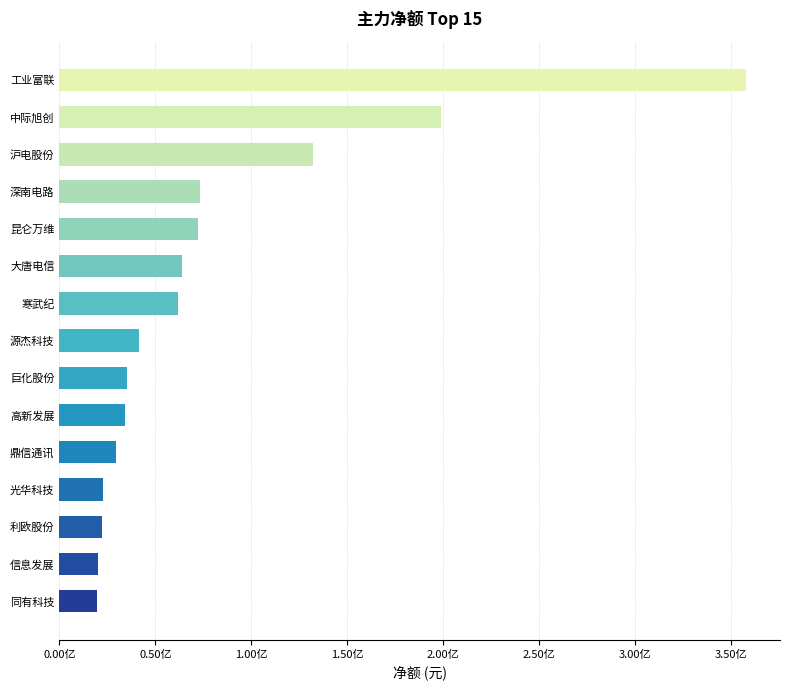

Are the bars horizontal?

Yes